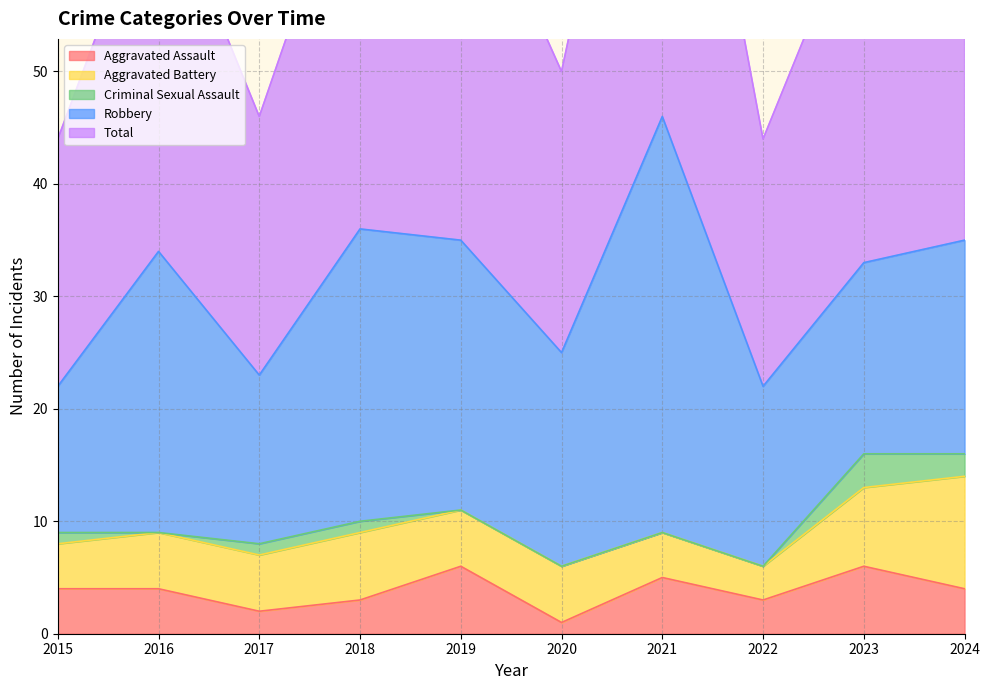

What is the average value of the Robbery series?

21